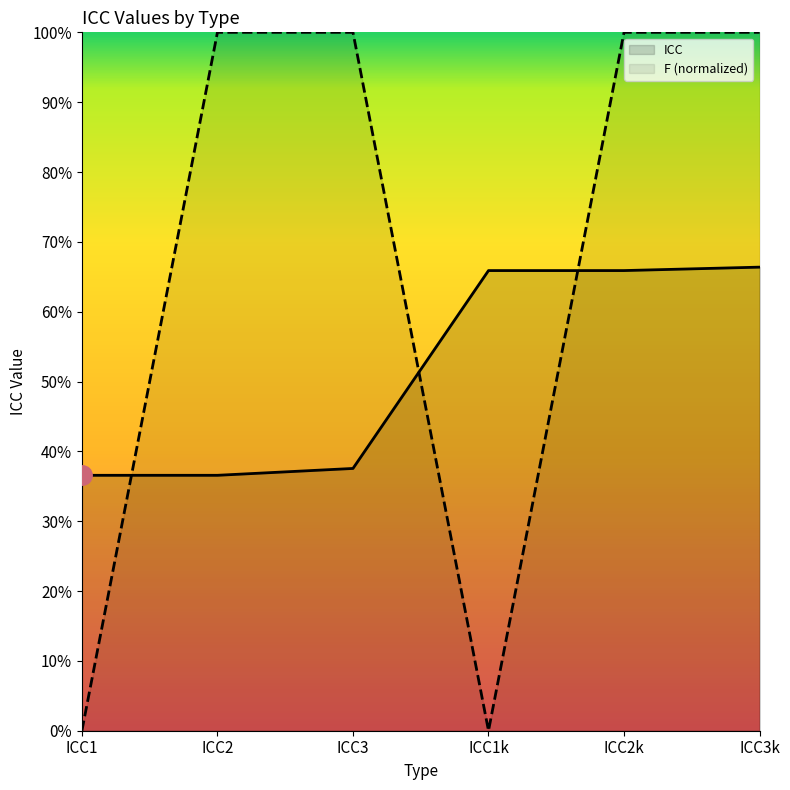

The value of ICC at ICC3 is 1.0. True or false?

True